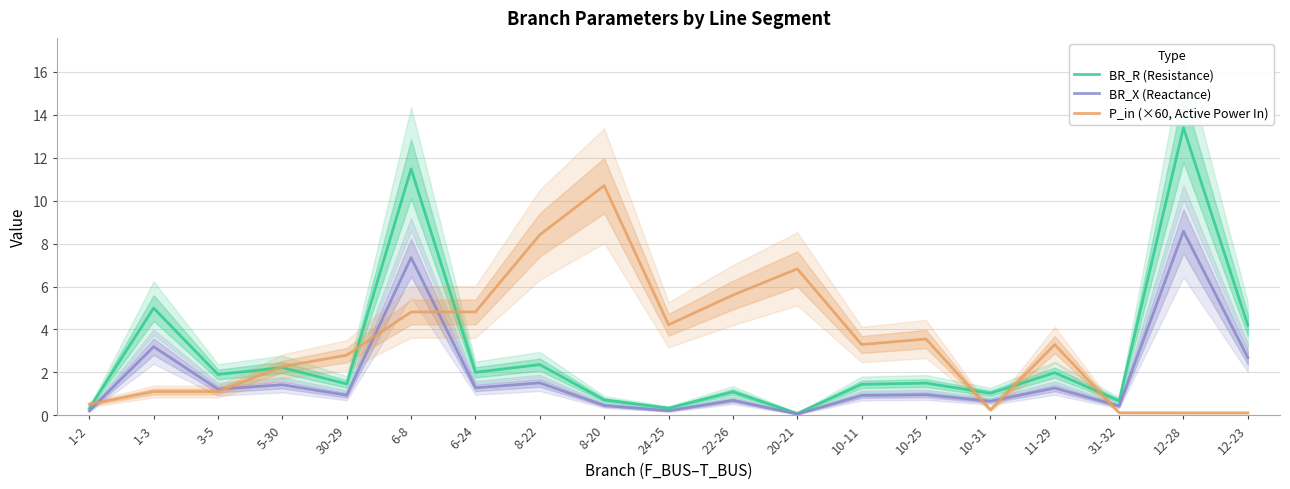

What is the sum of the BR_R (Resistance) values at 8-20 and 12-28?

14.1